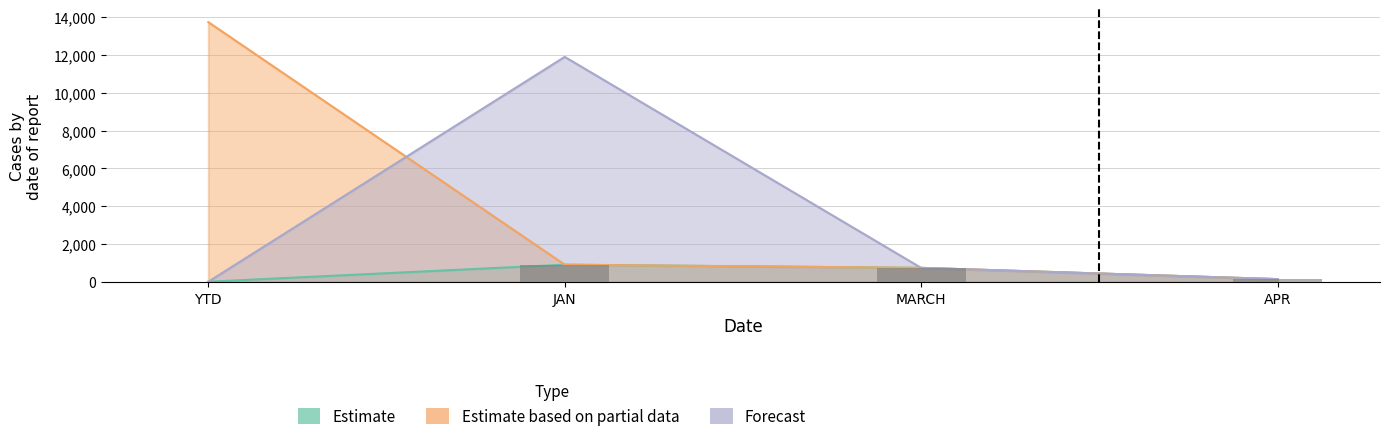

What is the average value of the Estimate series?

464